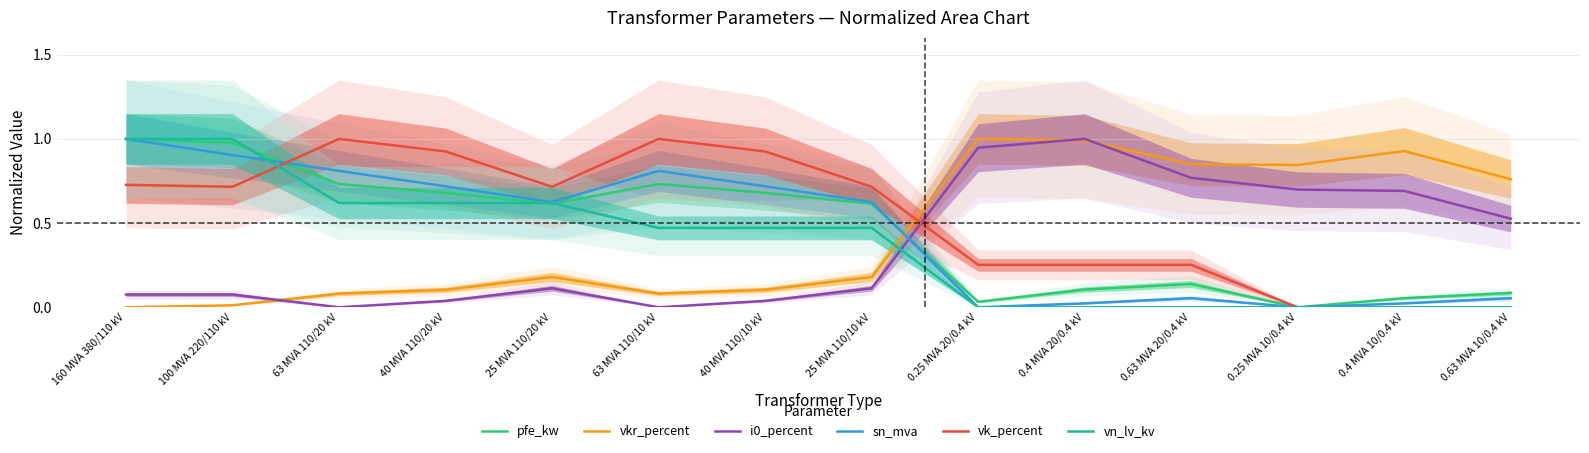

Is this an area chart (filled region under the line)?

No